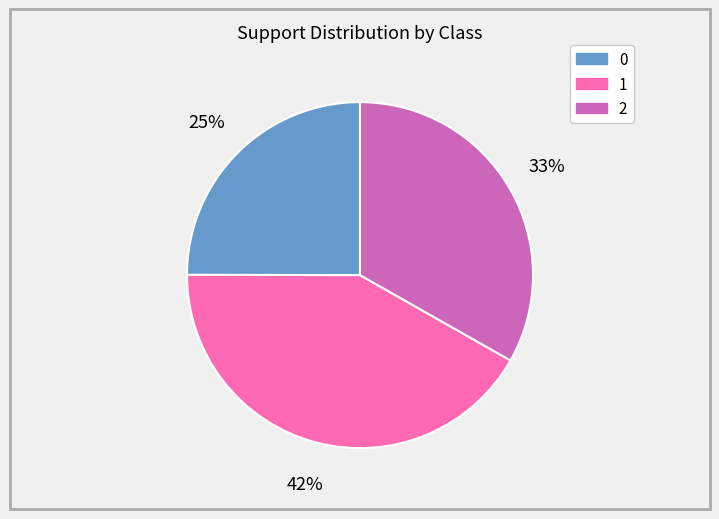

Does 1 account for over 50% of the chart?

No